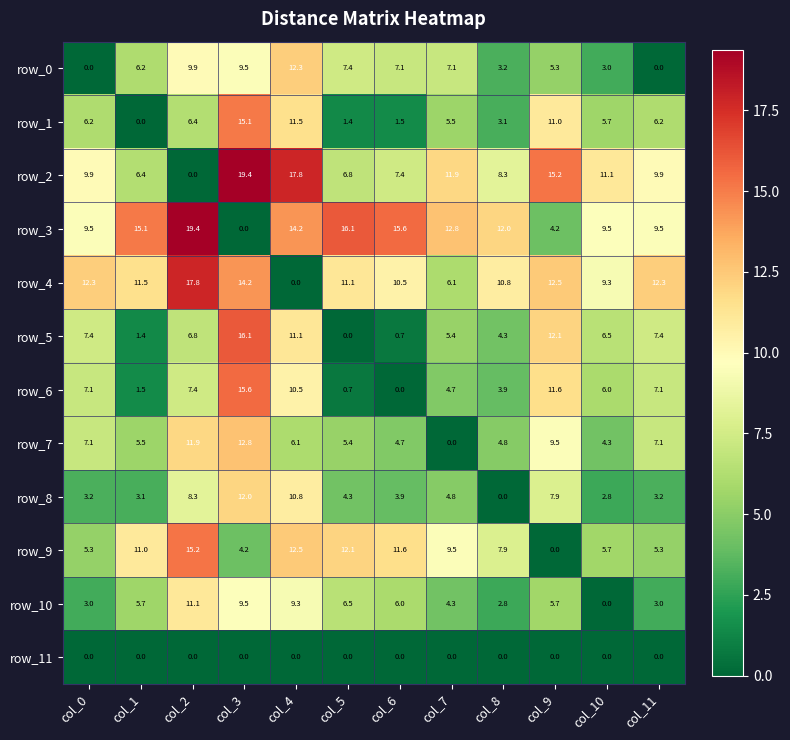

What is the sum of all row_5 values?

79.2